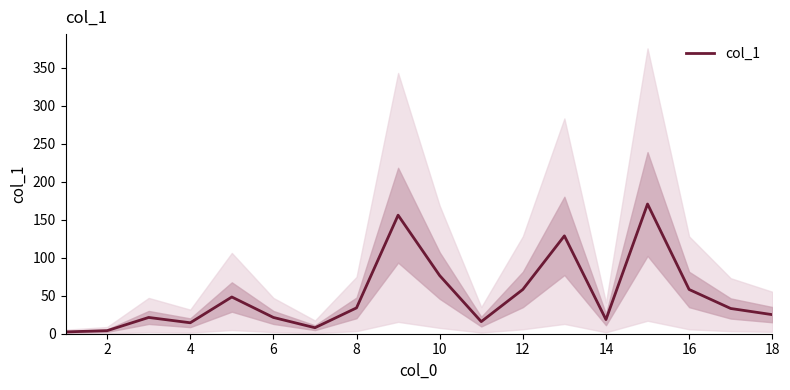

What is the difference between the maximum and second lowest values?

166.6